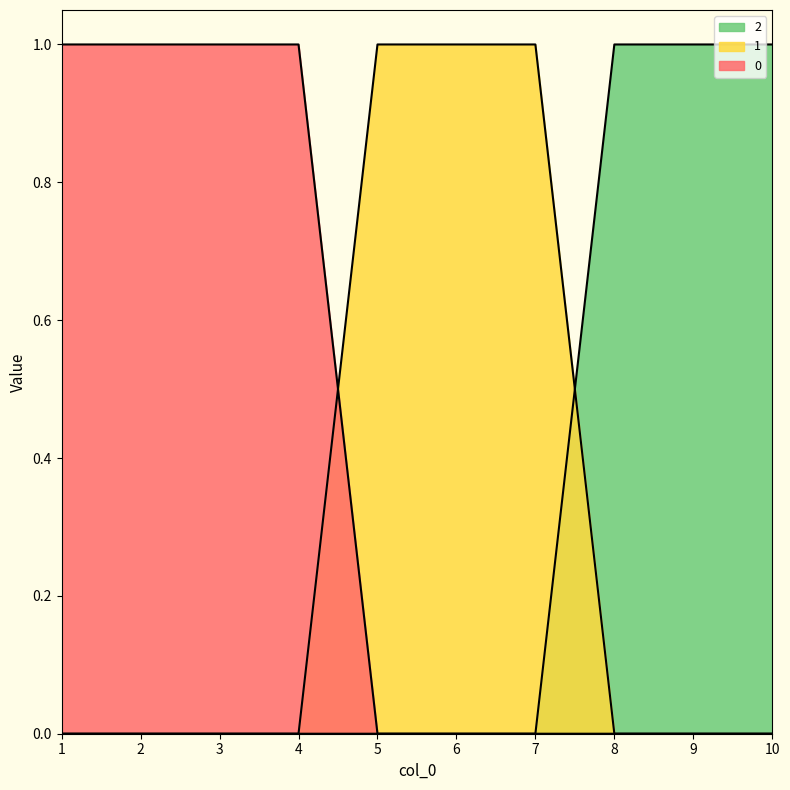

What is the approximate value of 1 at 5?

1